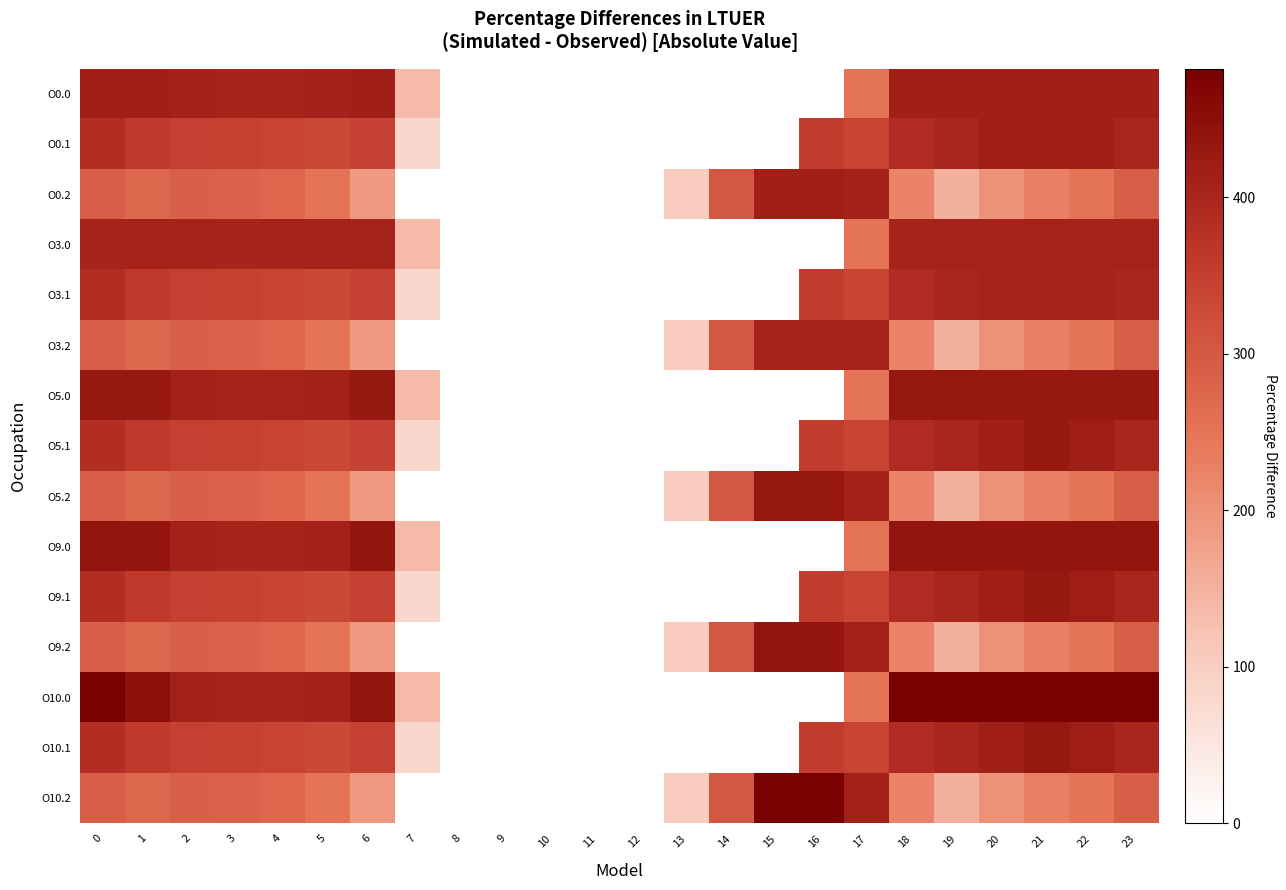

Reading right to left, extract all data points from this chart.

O0.0: 23=415.0	22=415.0	21=415.0	20=415.0	19=415.0	18=415.0	17=250.3	16=0.0	15=0.0	14=0.0	13=0.0	12=0.0	11=0.0	10=0.0	9=0.0	8=0.0	7=136.4	6=415.0	5=410.8	4=404.9	3=404.4	2=410.3	1=415.0	0=415.0
O0.1: 23=399.4	22=415.0	21=415.0	20=414.5	19=399.7	18=388.5	17=340.1	16=353.7	15=0.0	14=0.0	13=0.0	12=0.0	11=0.0	10=0.0	9=0.0	8=0.0	7=81.6	6=345.2	5=329.5	4=339.6	3=342.7	2=347.9	1=361.1	0=384.6
O0.2: 23=287.5	22=247.4	21=226.4	20=199.2	19=151.1	18=223.1	17=409.5	16=415.0	15=415.0	14=301.9	13=104.4	12=0.0	11=0.0	10=0.0	9=0.0	8=0.0	7=0.0	6=187.1	5=248.1	4=274.4	3=281.0	2=285.5	1=272.7	0=287.1
O3.0: 23=405.0	22=405.0	21=405.0	20=405.0	19=405.0	18=405.0	17=250.3	16=0.0	15=0.0	14=0.0	13=0.0	12=0.0	11=0.0	10=0.0	9=0.0	8=0.0	7=136.4	6=405.0	5=405.0	4=404.9	3=404.4	2=405.0	1=405.0	0=405.0
O3.1: 23=399.4	22=405.0	21=405.0	20=405.0	19=399.7	18=388.5	17=340.1	16=353.7	15=0.0	14=0.0	13=0.0	12=0.0	11=0.0	10=0.0	9=0.0	8=0.0	7=81.6	6=345.2	5=329.5	4=339.6	3=342.7	2=347.9	1=361.1	0=384.6
O3.2: 23=287.5	22=247.4	21=226.4	20=199.2	19=151.1	18=223.1	17=405.0	16=405.0	15=405.0	14=301.9	13=104.4	12=0.0	11=0.0	10=0.0	9=0.0	8=0.0	7=0.0	6=187.1	5=248.1	4=274.4	3=281.0	2=285.5	1=272.7	0=287.1
O5.0: 23=433.0	22=433.0	21=433.0	20=433.0	19=433.0	18=433.0	17=250.3	16=0.0	15=0.0	14=0.0	13=0.0	12=0.0	11=0.0	10=0.0	9=0.0	8=0.0	7=136.4	6=433.0	5=410.8	4=404.9	3=404.4	2=410.3	1=433.0	0=433.0
O5.1: 23=399.4	22=419.9	21=432.4	20=414.5	19=399.7	18=388.5	17=340.1	16=353.7	15=0.0	14=0.0	13=0.0	12=0.0	11=0.0	10=0.0	9=0.0	8=0.0	7=81.6	6=345.2	5=329.5	4=339.6	3=342.7	2=347.9	1=361.1	0=384.6
O5.2: 23=287.5	22=247.4	21=226.4	20=199.2	19=151.1	18=223.1	17=409.5	16=433.0	15=433.0	14=301.9	13=104.4	12=0.0	11=0.0	10=0.0	9=0.0	8=0.0	7=0.0	6=187.1	5=248.1	4=274.4	3=281.0	2=285.5	1=272.7	0=287.1
O9.0: 23=436.0	22=436.0	21=436.0	20=436.0	19=436.0	18=436.0	17=250.3	16=0.0	15=0.0	14=0.0	13=0.0	12=0.0	11=0.0	10=0.0	9=0.0	8=0.0	7=136.4	6=435.0	5=410.8	4=404.9	3=404.4	2=410.3	1=436.0	0=436.0
O9.1: 23=399.4	22=419.9	21=432.4	20=414.5	19=399.7	18=388.5	17=340.1	16=353.7	15=0.0	14=0.0	13=0.0	12=0.0	11=0.0	10=0.0	9=0.0	8=0.0	7=81.6	6=345.2	5=329.5	4=339.6	3=342.7	2=347.9	1=361.1	0=384.6
O9.2: 23=287.5	22=247.4	21=226.4	20=199.2	19=151.1	18=223.1	17=409.5	16=436.0	15=436.0	14=301.9	13=104.4	12=0.0	11=0.0	10=0.0	9=0.0	8=0.0	7=0.0	6=187.1	5=248.1	4=274.4	3=281.0	2=285.5	1=272.7	0=287.1
O10.0: 23=482.0	22=482.0	21=482.0	20=482.0	19=482.0	18=482.0	17=250.3	16=0.0	15=0.0	14=0.0	13=0.0	12=0.0	11=0.0	10=0.0	9=0.0	8=0.0	7=136.4	6=435.0	5=410.8	4=404.9	3=404.4	2=410.3	1=449.5	0=482.0
O10.1: 23=399.4	22=419.9	21=432.4	20=414.5	19=399.7	18=388.5	17=340.1	16=353.7	15=0.0	14=0.0	13=0.0	12=0.0	11=0.0	10=0.0	9=0.0	8=0.0	7=81.6	6=345.2	5=329.5	4=339.6	3=342.7	2=347.9	1=361.1	0=384.6
O10.2: 23=287.5	22=247.4	21=226.4	20=199.2	19=151.1	18=223.1	17=409.5	16=482.0	15=482.0	14=301.9	13=104.4	12=0.0	11=0.0	10=0.0	9=0.0	8=0.0	7=0.0	6=187.1	5=248.1	4=274.4	3=281.0	2=285.5	1=272.7	0=287.1